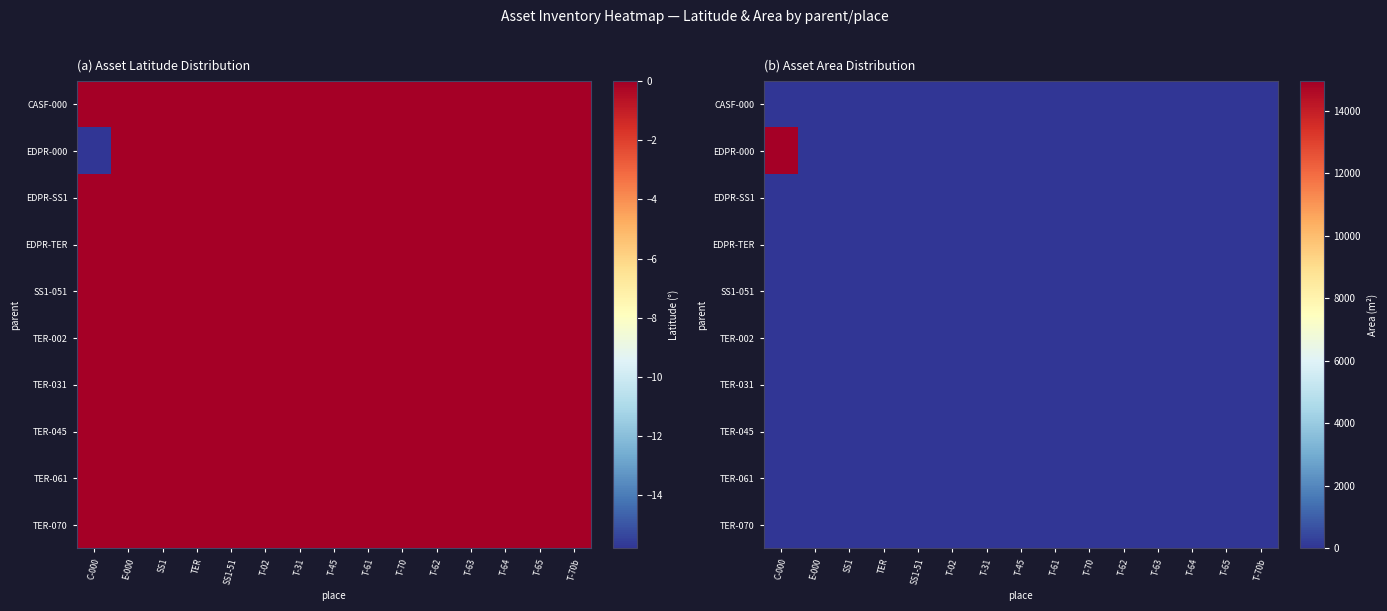

Which category has the lowest value across all series?

C-000